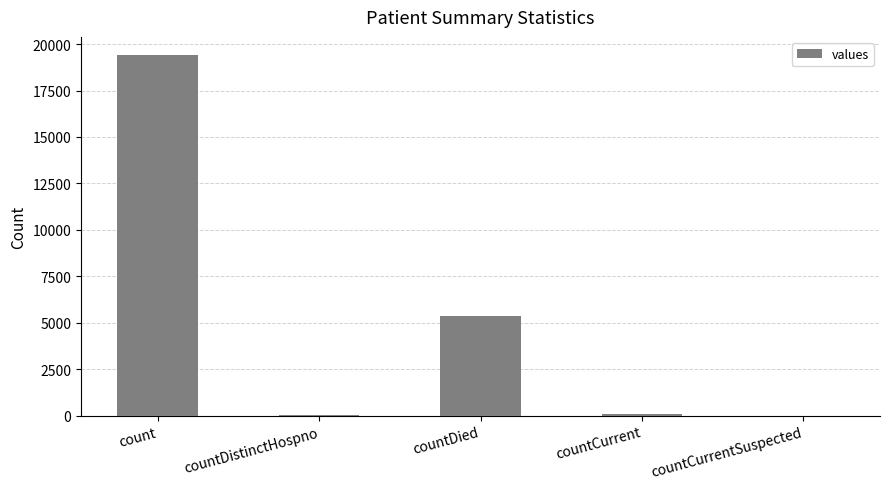

What is the average value?

4975